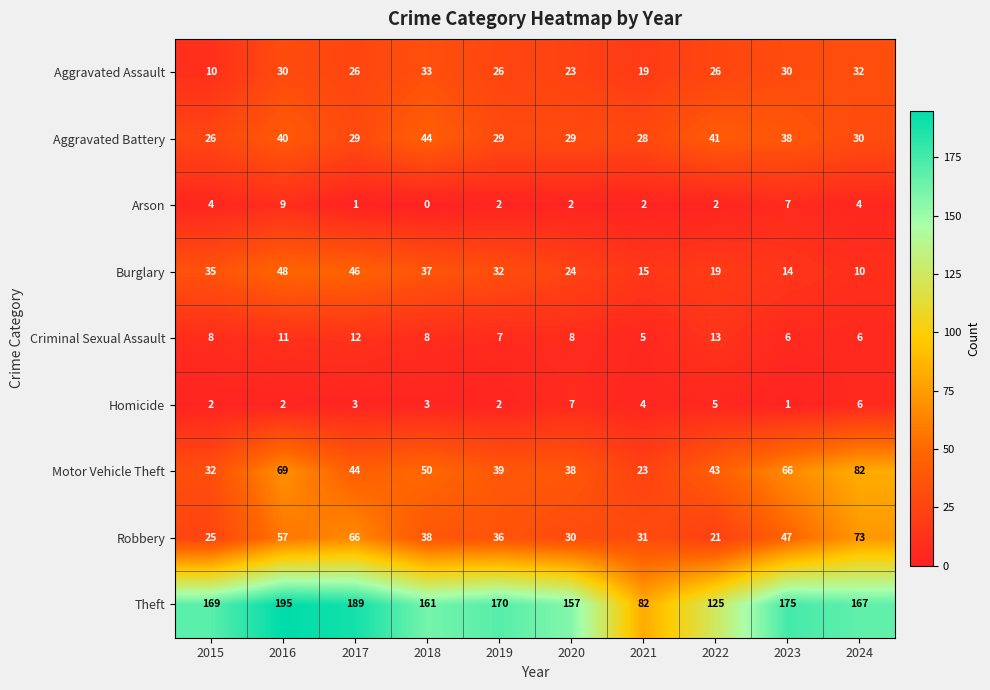

What is the difference between the maximum and second lowest values in the Motor Vehicle Theft series?

50